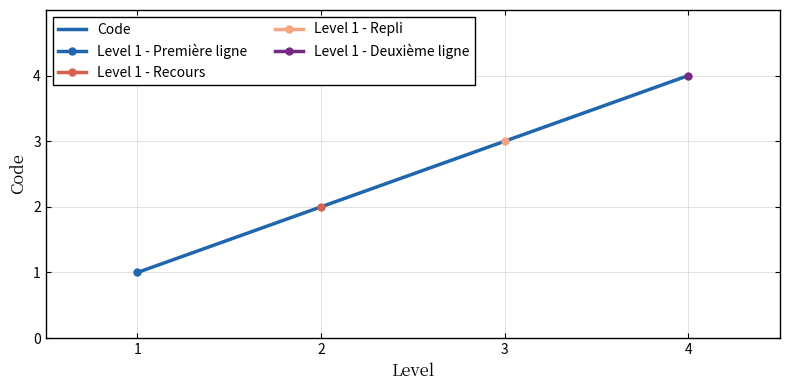

List the labels in order of value, largest first.

4, 3, 2, 1